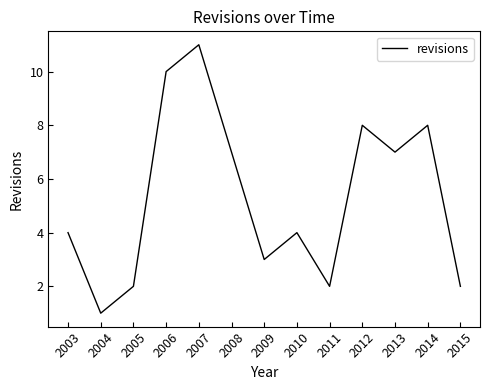

What is the approximate value at 2014?

8